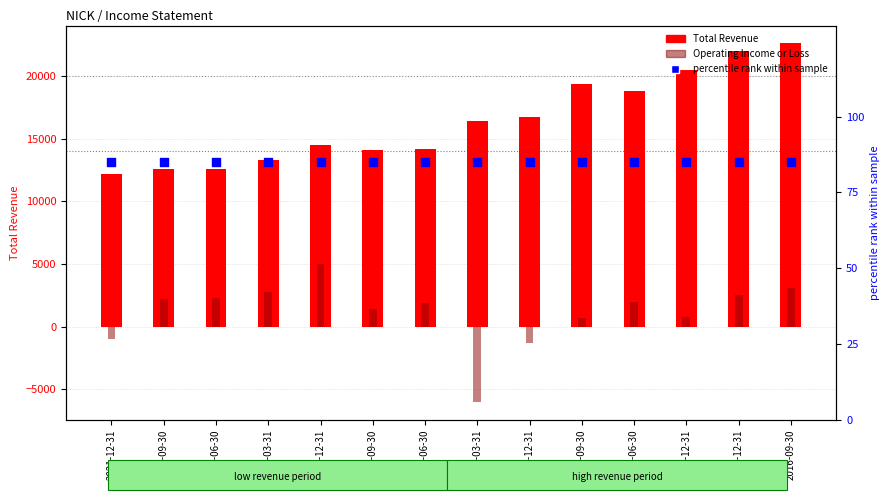

Which series contains the highest Y value?

Total Revenue